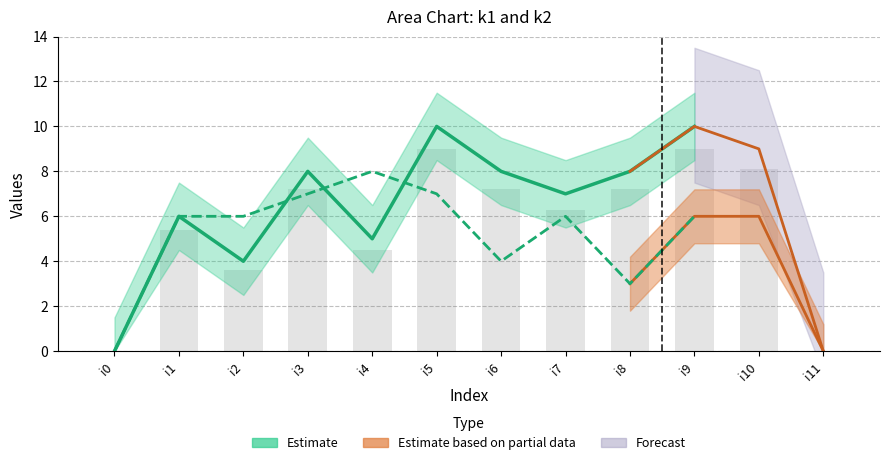

What is the difference between the maximum and minimum values?

9.0